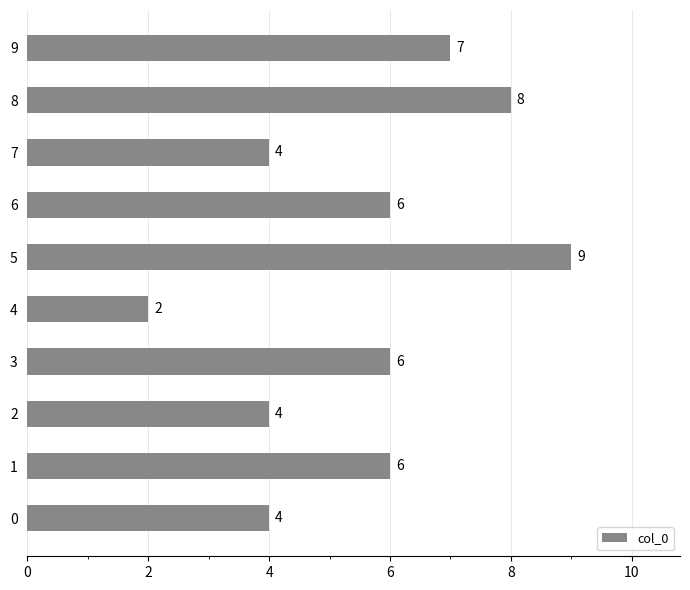

The value at 3 is 10. True or false?

False